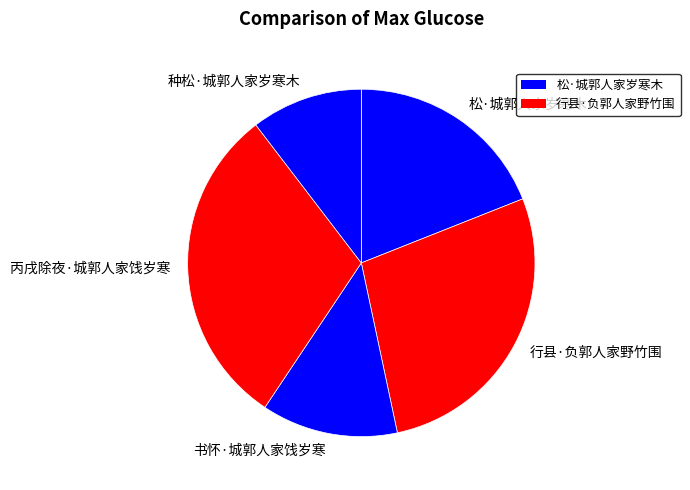

Do 松·城郭人家岁寒木 and 行县·负郭人家野竹围 together represent more than half of the pie?

No